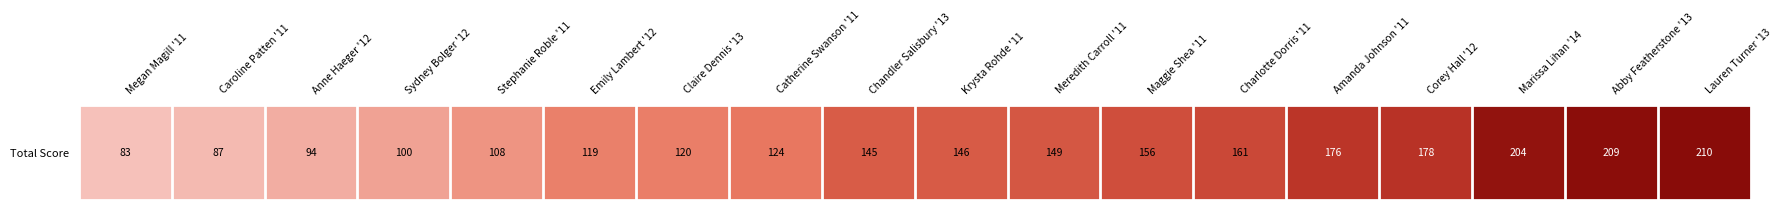

What is the sum of the values at Sydney Bolger '12 and Corey Hall '12?

278